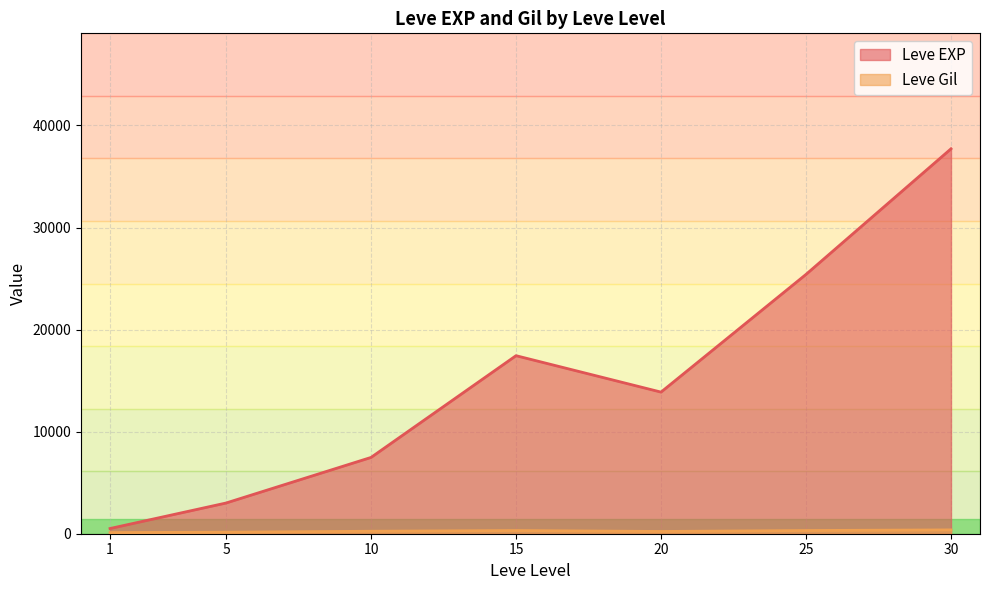

What is the greatest value displayed?

37715.0